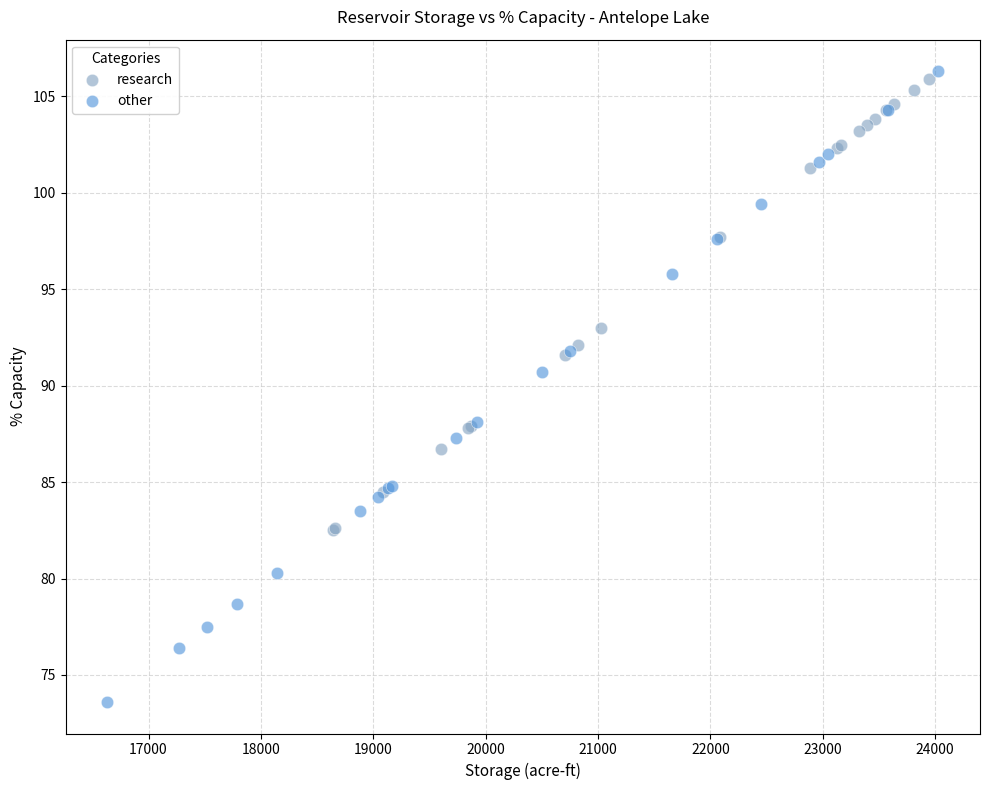

Which series reaches the minimum Y coordinate?

other